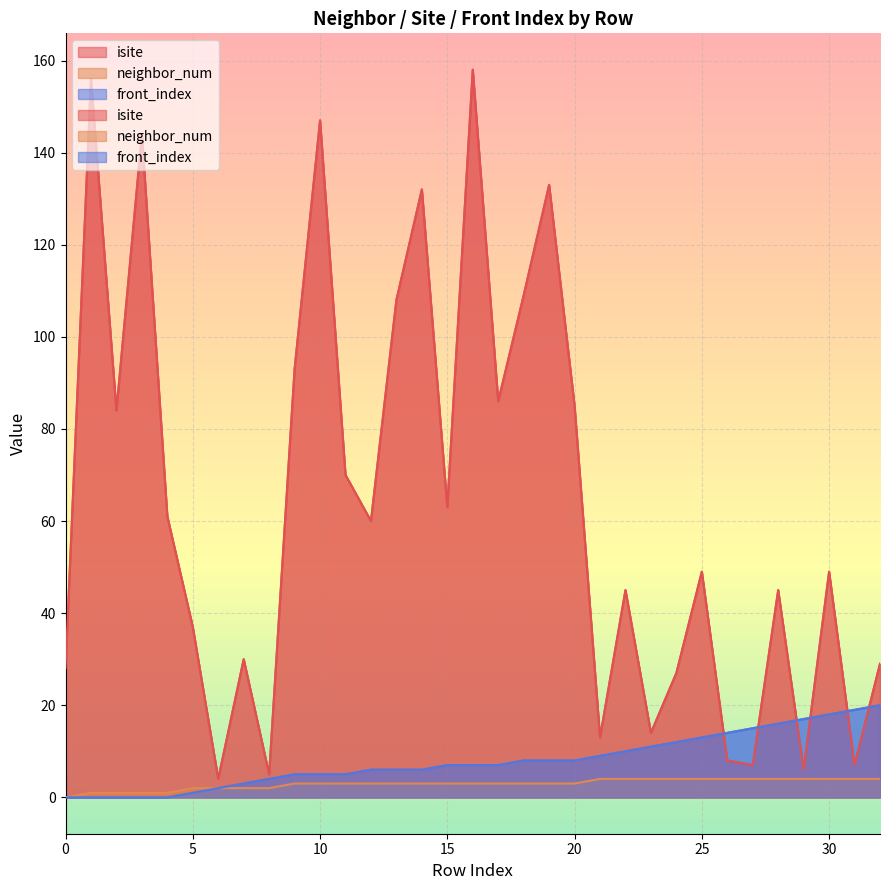

Which has a higher value, 10 or 24?

10